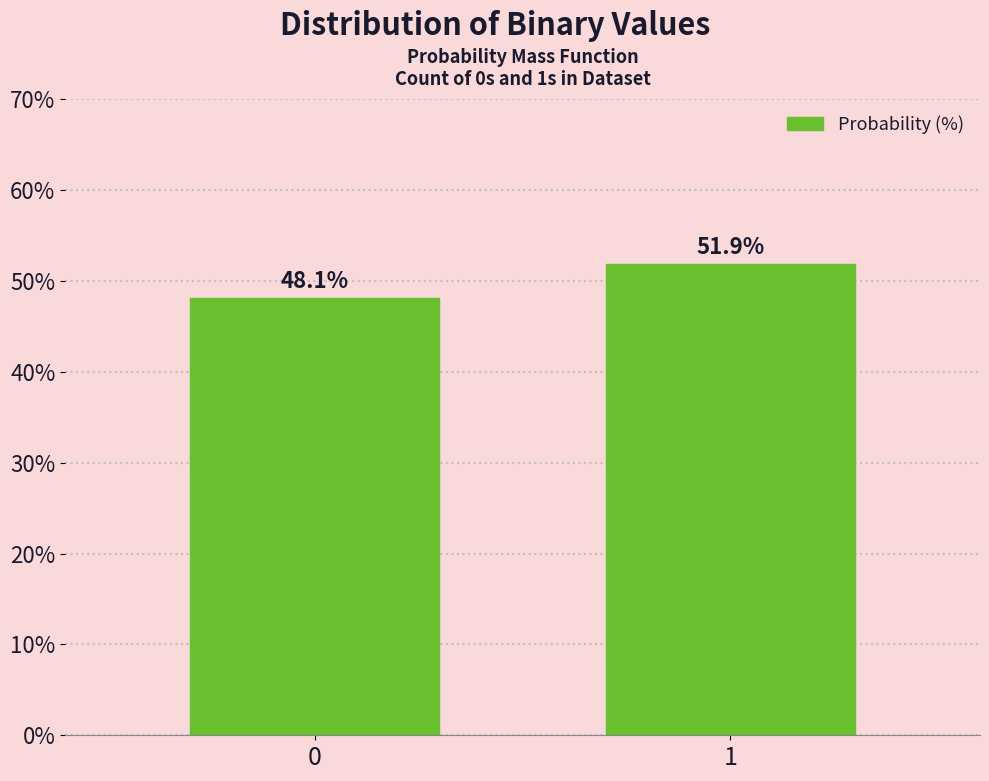

Reading right to left, list all the values displayed in this chart.

51.9	48.1